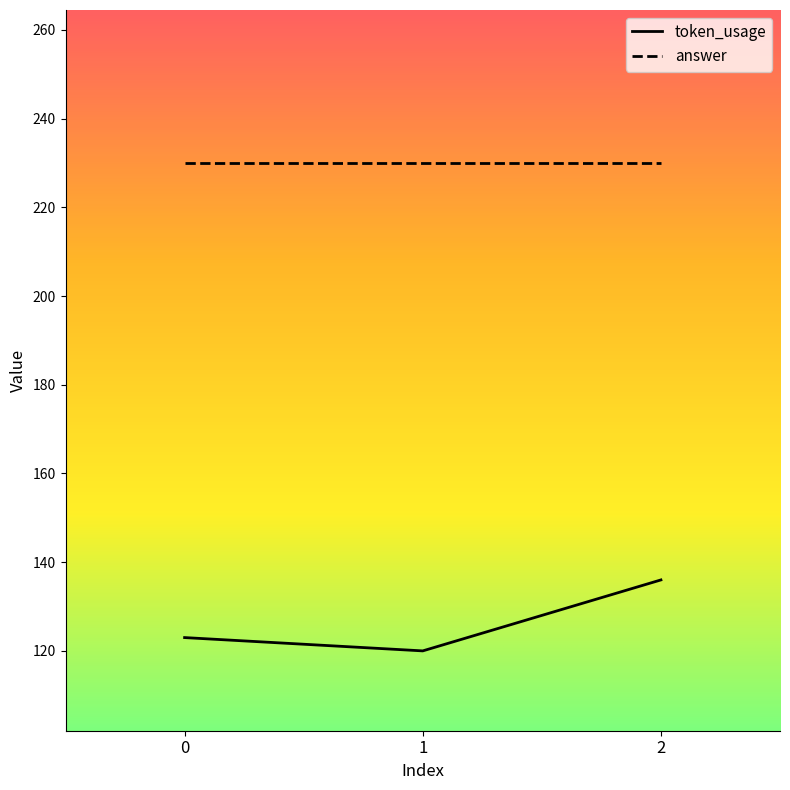

Rank the series by their average value, from highest to lowest.

answer, token_usage